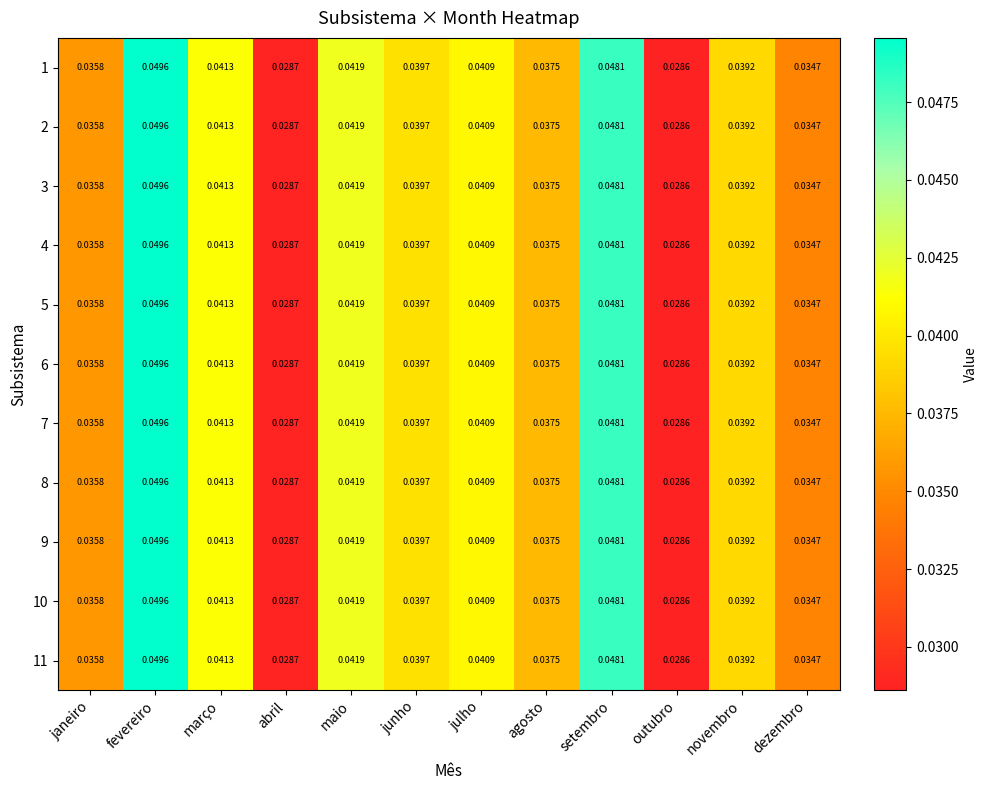

At how many categories does at least one series exceed 0?

12